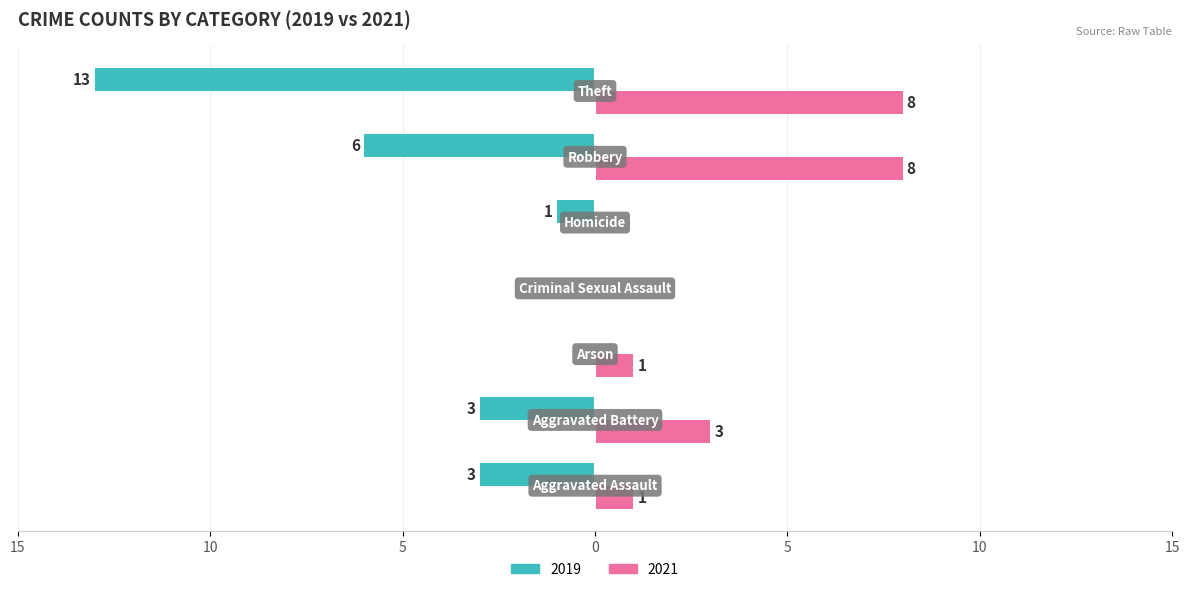

Which series has the largest range (max minus min)?

2019